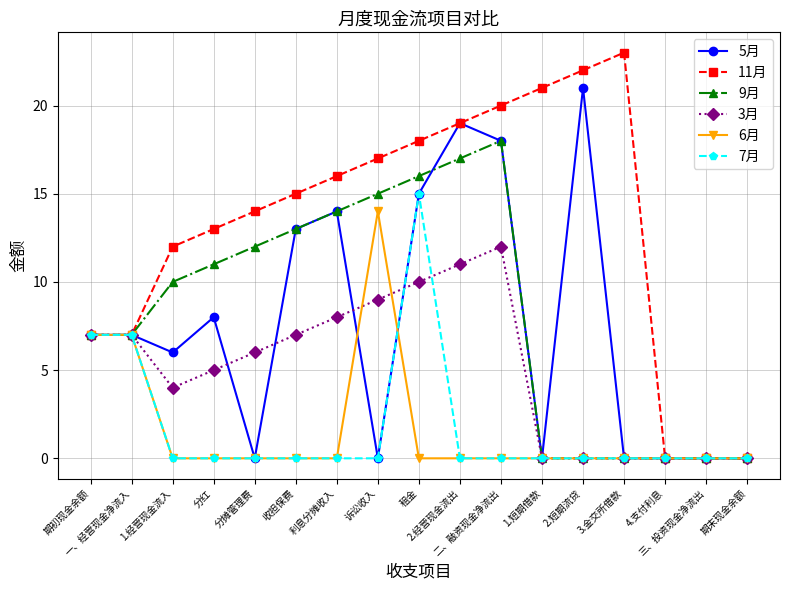

How many lines are shown in the chart?

6